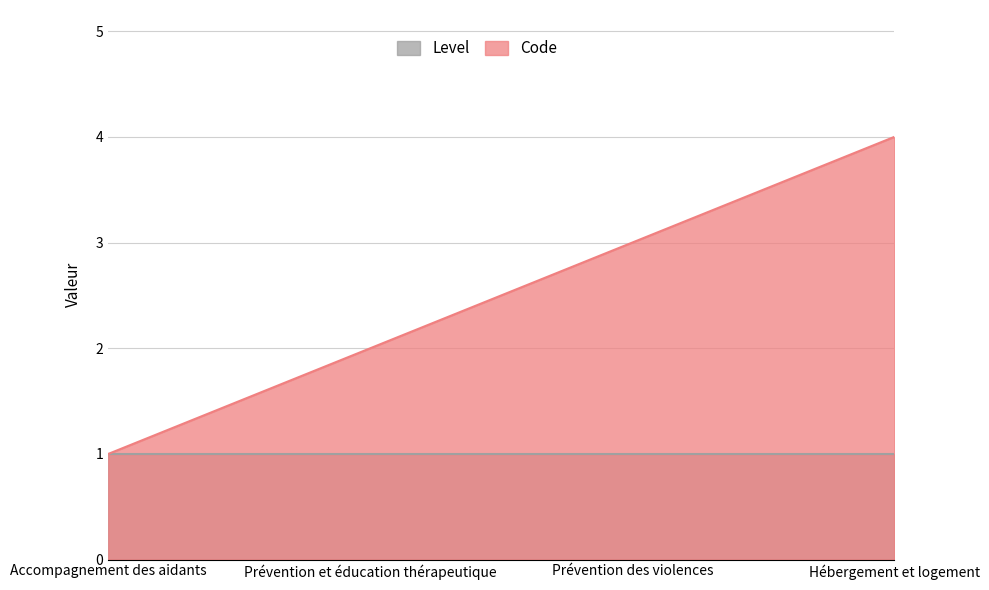

Which category has the lowest value across all series?

Accompagnement des aidants